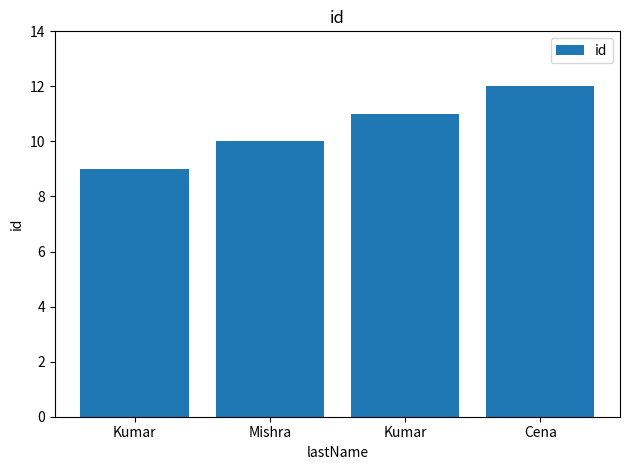

Where does the data first go above 11?

Cena